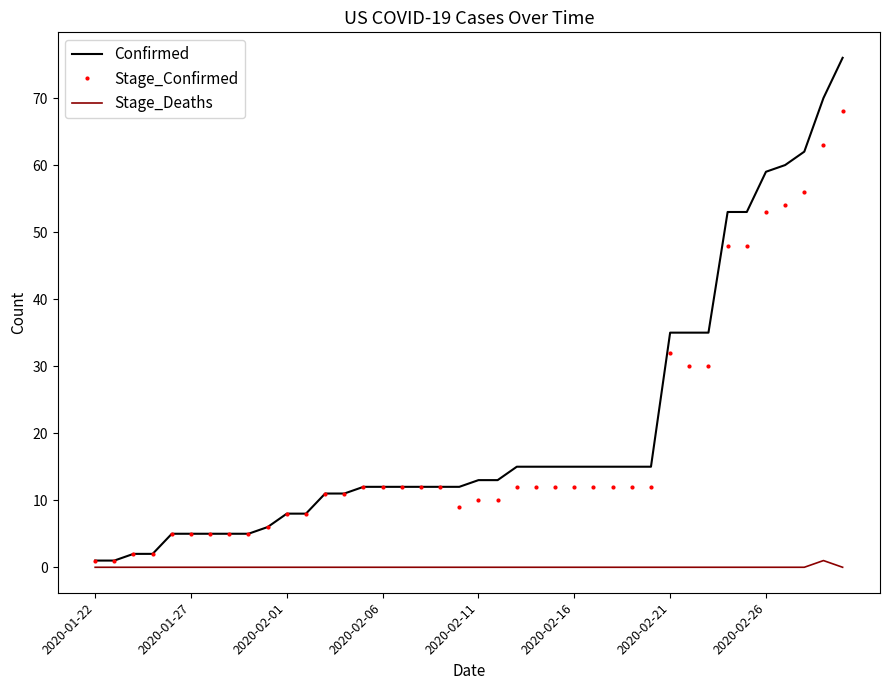

What is the maximum value shown in the chart?

76